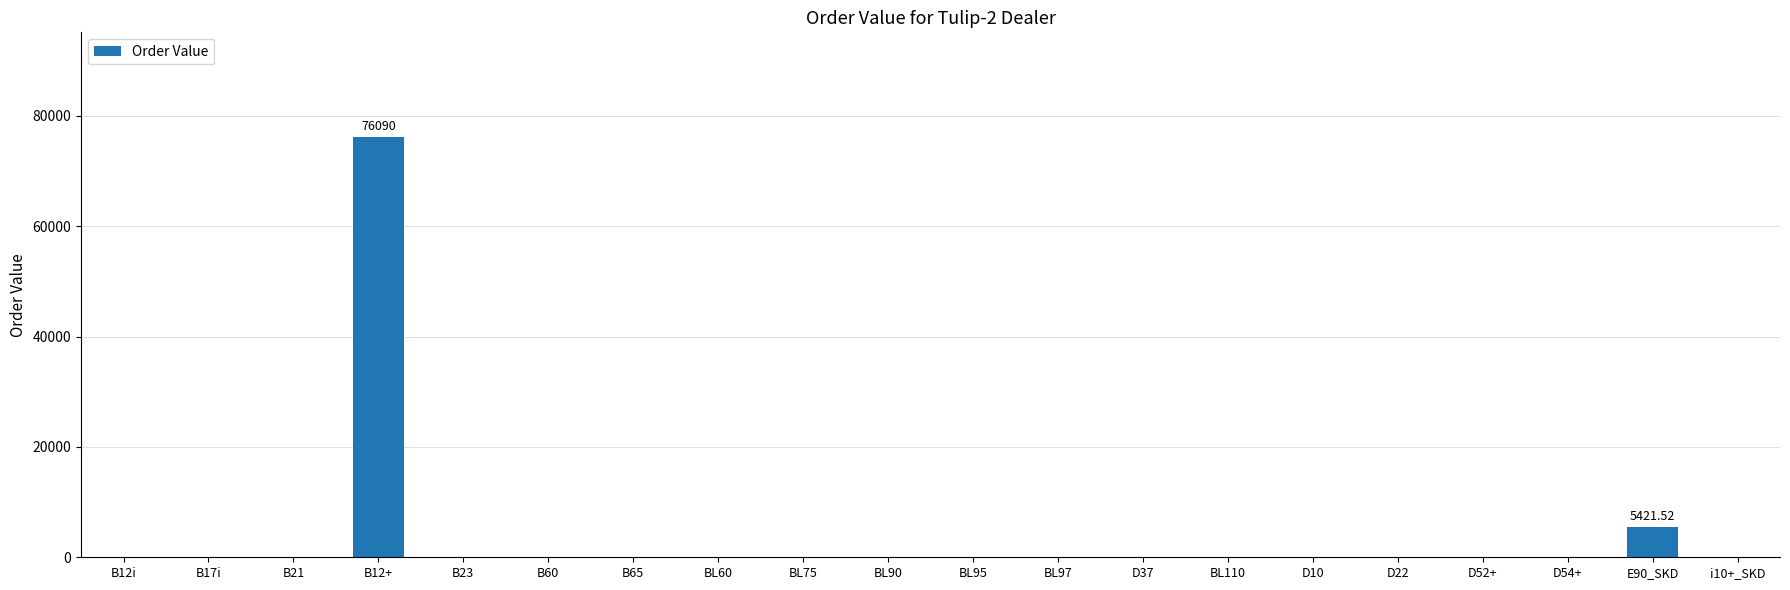

Reading left to right, what are all the values shown in this chart?

B12i=0.0	B17i=0.0	B21=0.0	B12+=76090.0	B23=0.0	B60=0.0	B65=0.0	BL60=0.0	BL75=0.0	BL90=0.0	BL95=0.0	BL97=0.0	D37=0.0	BL110=0.0	D10=0.0	D22=0.0	D52+=0.0	D54+=0.0	E90_SKD=5421.5	i10+_SKD=0.0